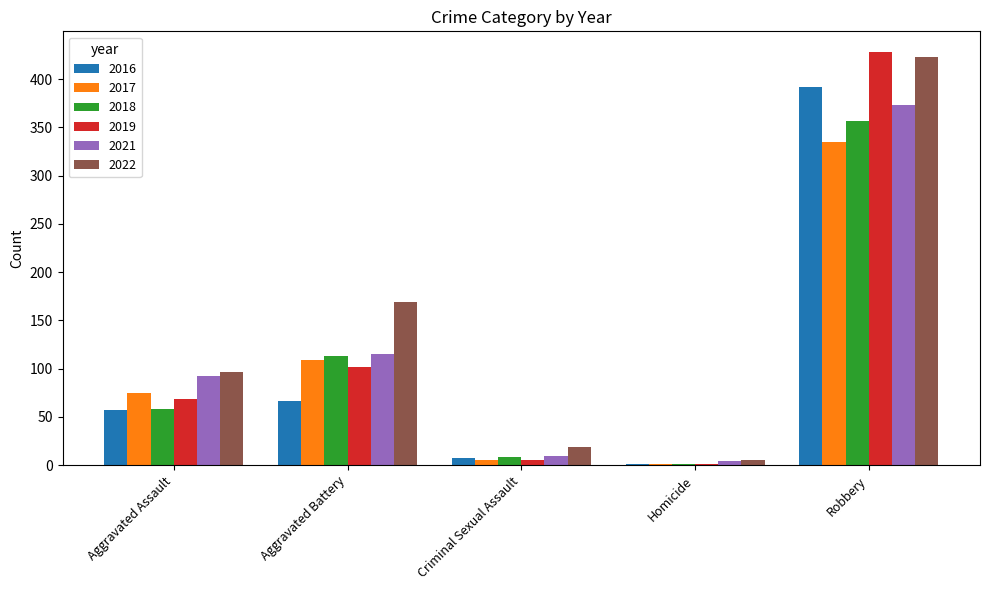

Is it true that 2018 equals 357 at Robbery?

True